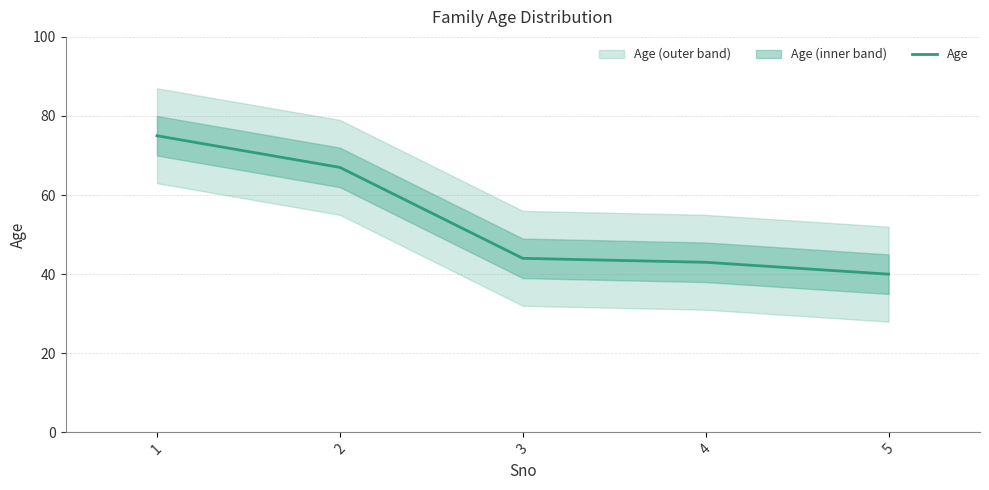

What is the difference between the second highest and second lowest values?

24